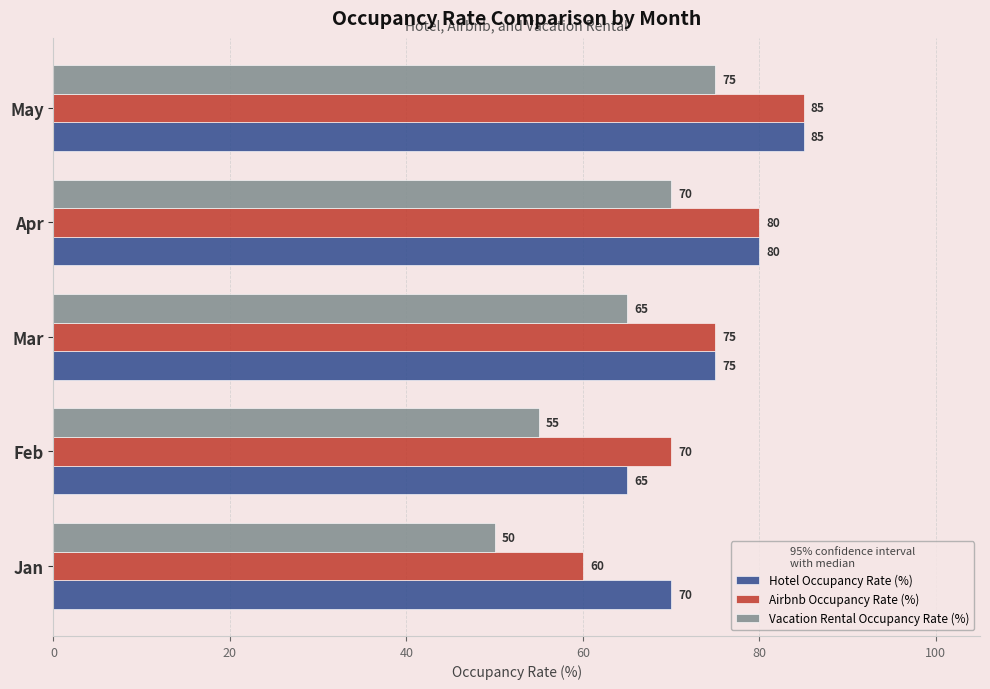

At which label is Vacation Rental Occupancy Rate (%) closest to 62?

Mar